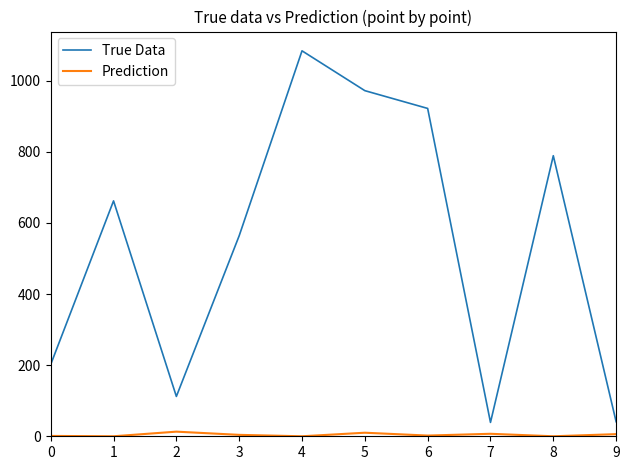

Is it true that True Data equals 202 at 0?

True